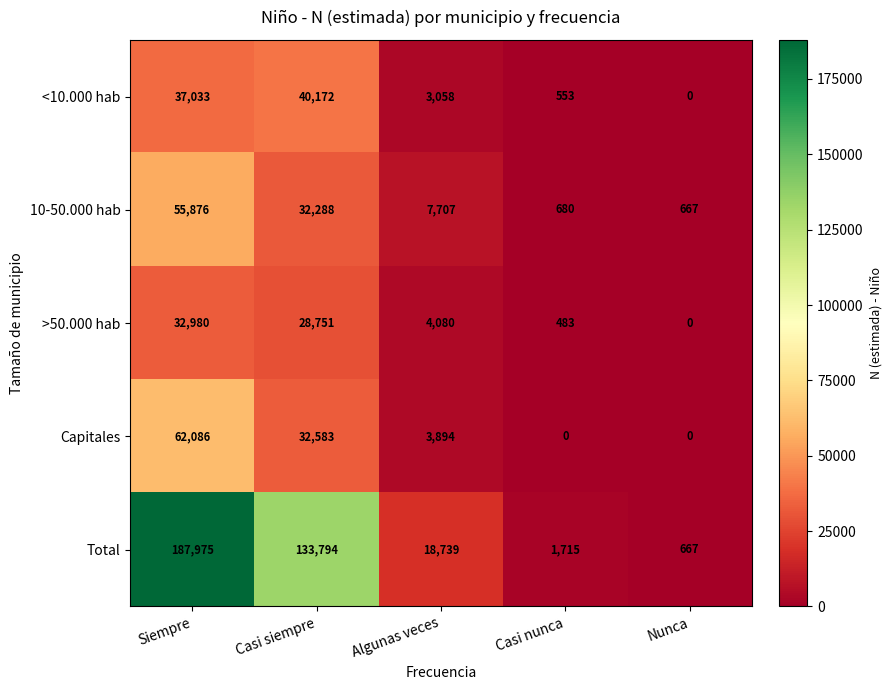

At which label does <10.000 hab reach its peak?

Casi siempre